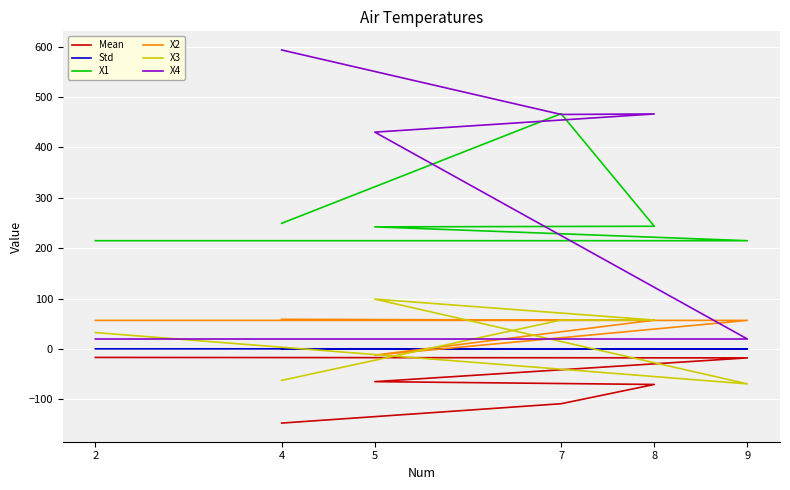

What is the maximum value for Std?

0.2